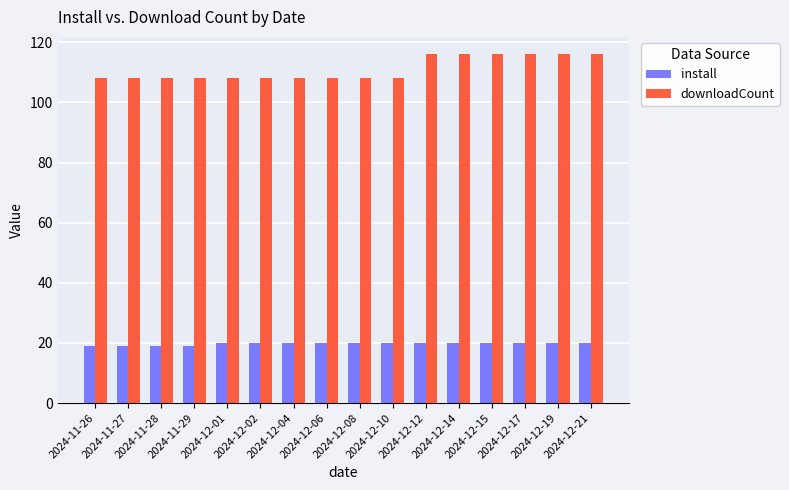

What are all the series names shown in the legend?

install, downloadCount